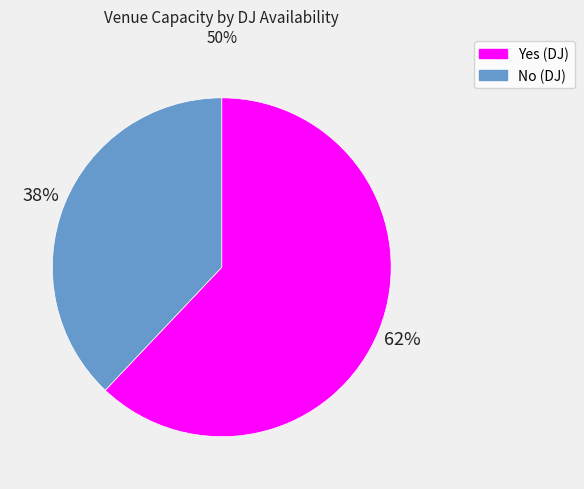

How many segments does this pie chart have?

2